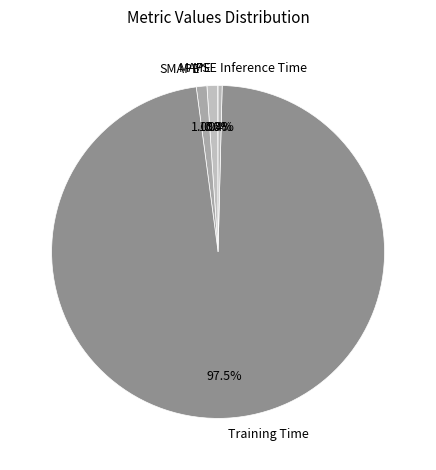

Which category has the biggest portion of the pie?

Training Time